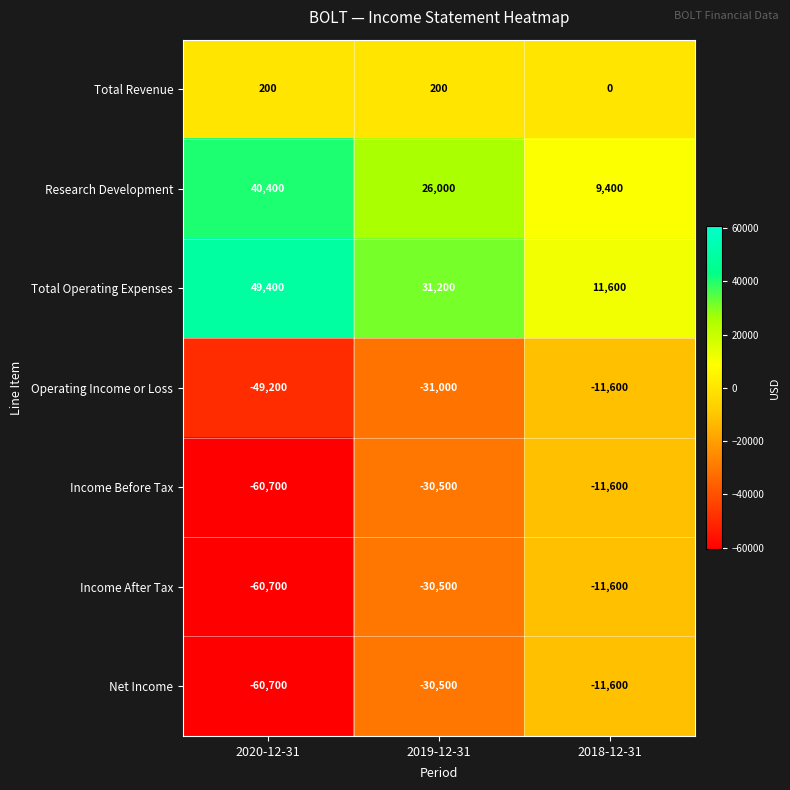

How many data points in Operating Income or Loss are less than -31000?

1